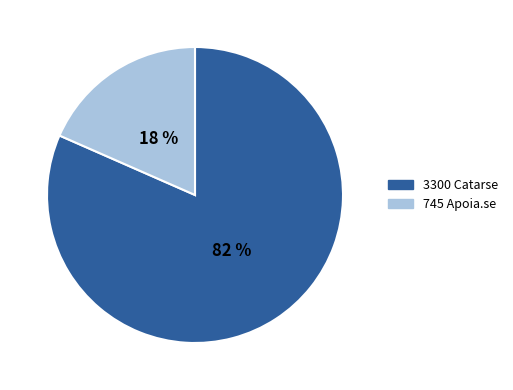

Is there any slice that represents more than half of the pie?

Yes